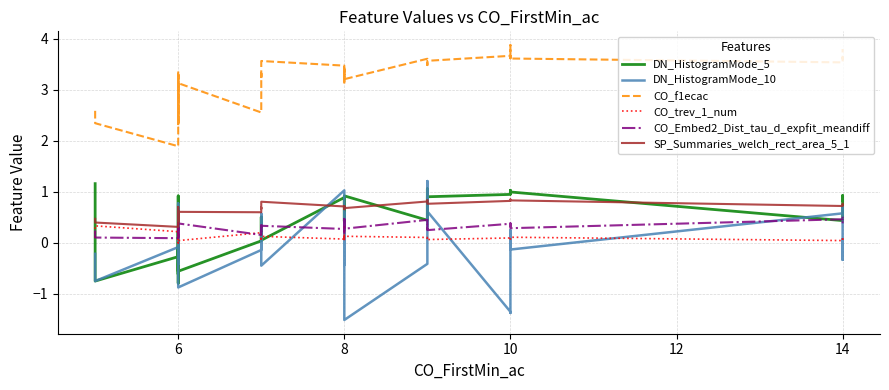

What are all the series names shown in the legend?

DN_HistogramMode_5, DN_HistogramMode_10, CO_f1ecac, CO_trev_1_num, CO_Embed2_Dist_tau_d_expfit_meandiff, SP_Summaries_welch_rect_area_5_1